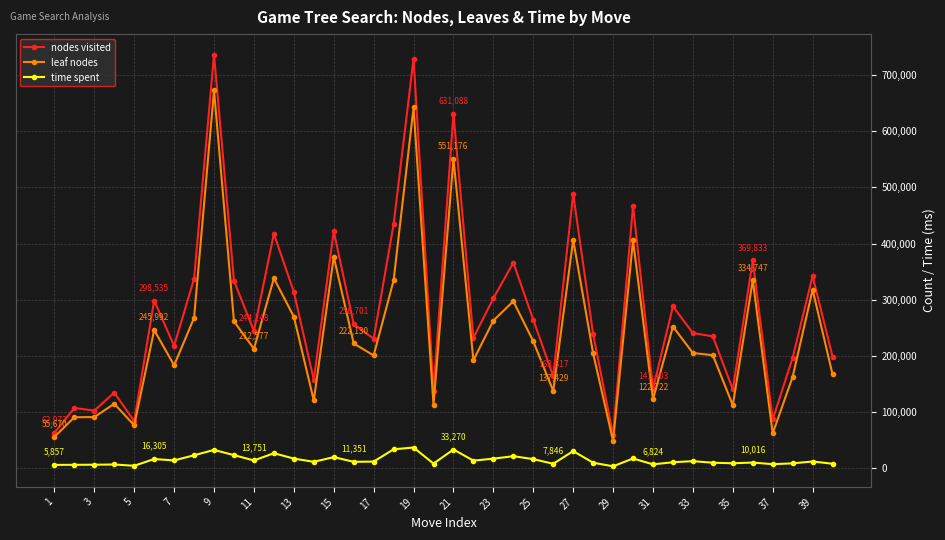

True or false: leaf nodes has more than 1 interior local peaks.

True